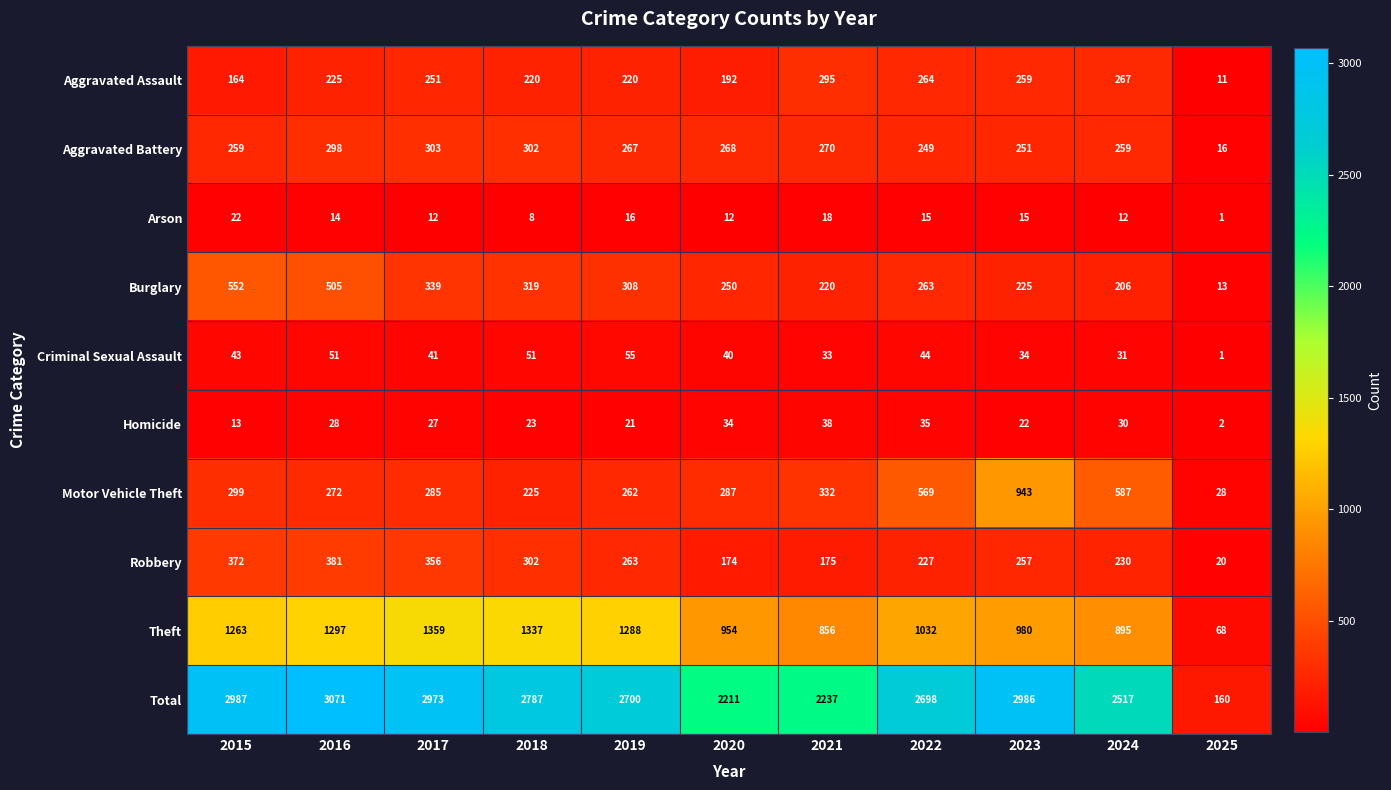

The Homicide series shows 34 at 2020. True or false?

True